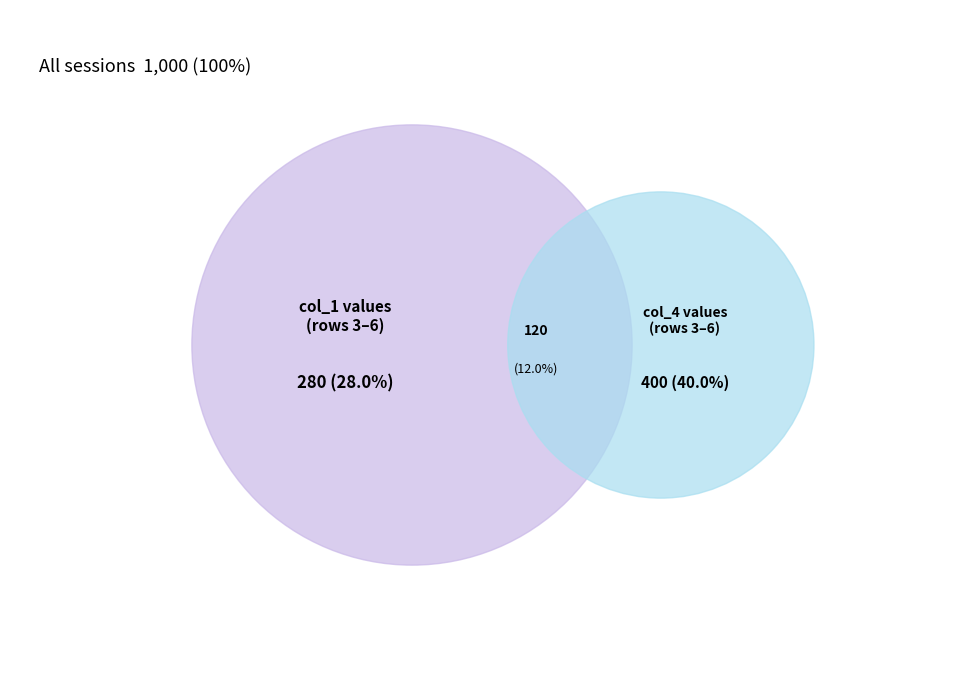

Count the number of slices in the pie.

4